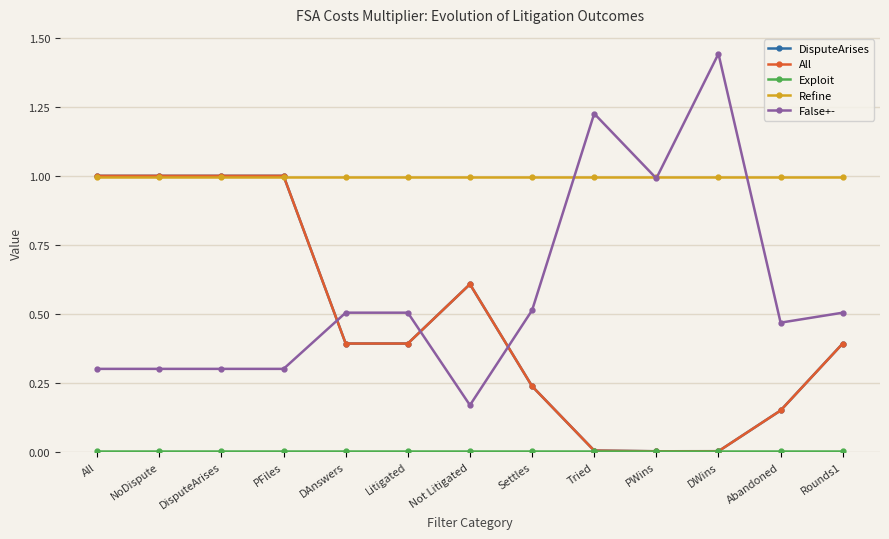

At which label does False+- reach its minimum?

Not Litigated